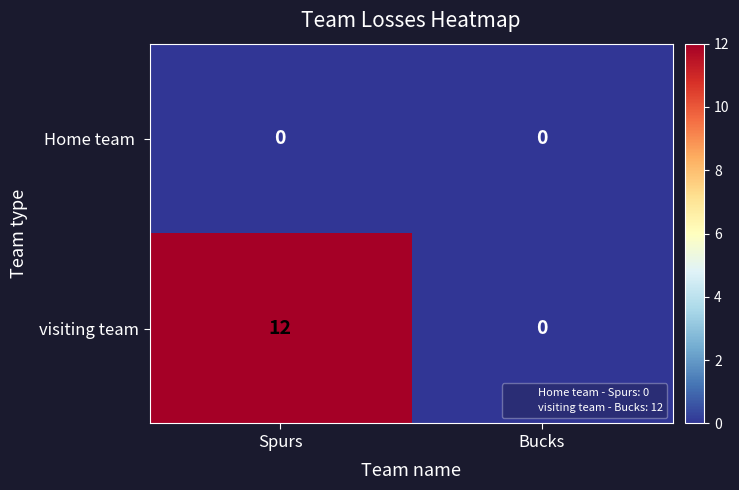

Is it true that Home team  equals 0 at Spurs?

True